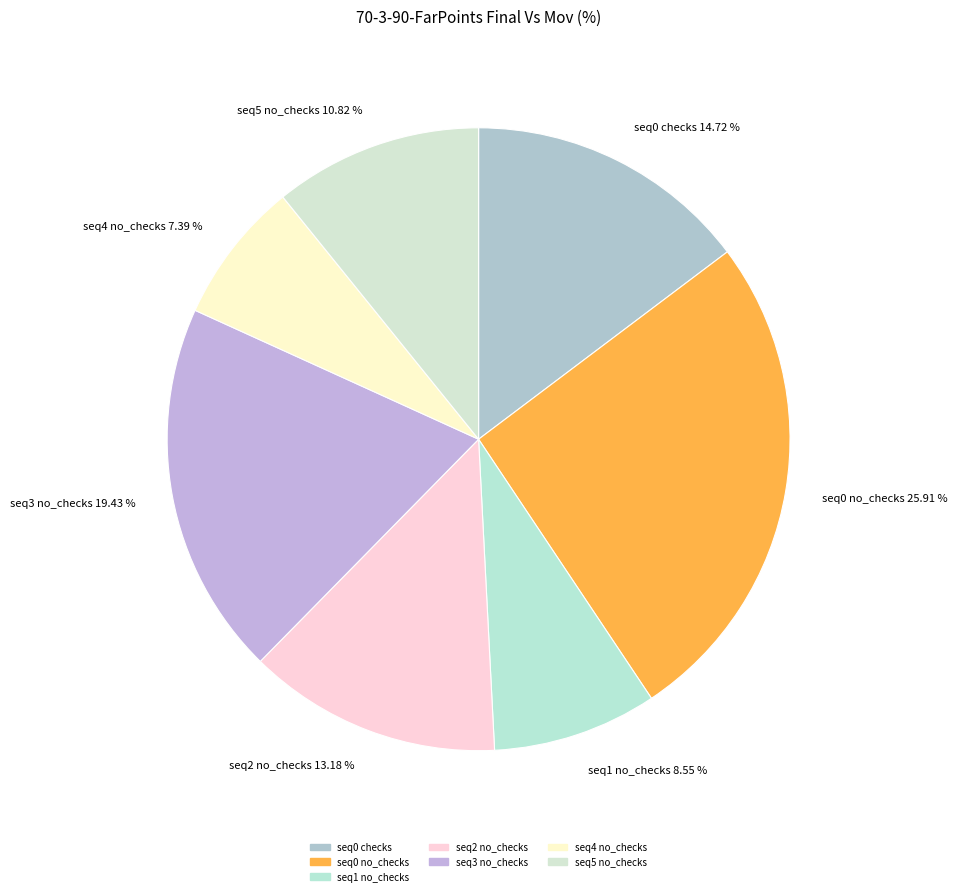

True or false: seq4 no_checks accounts for 1% of the total.

False